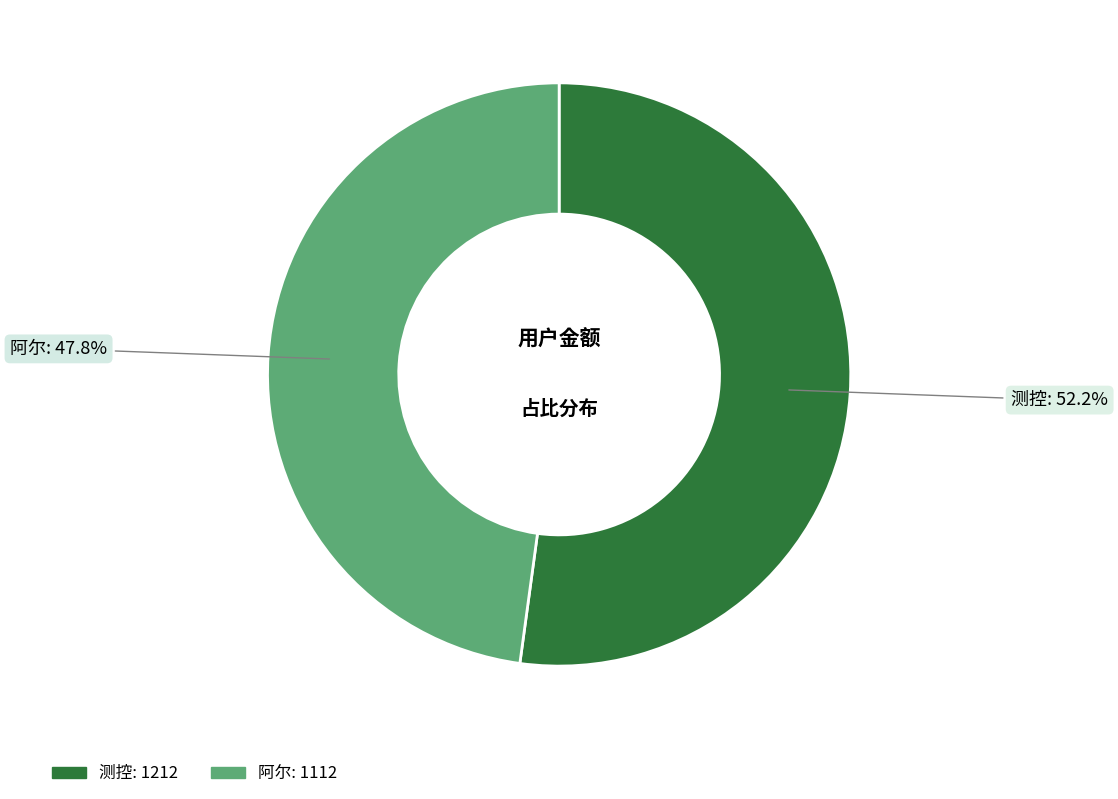

Which category accounts for the majority?

测控